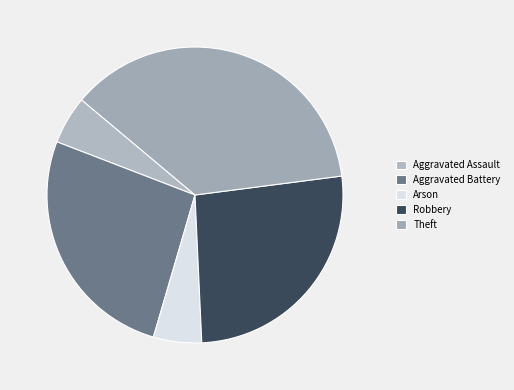

Which category has the smallest portion of the pie?

Aggravated Assault